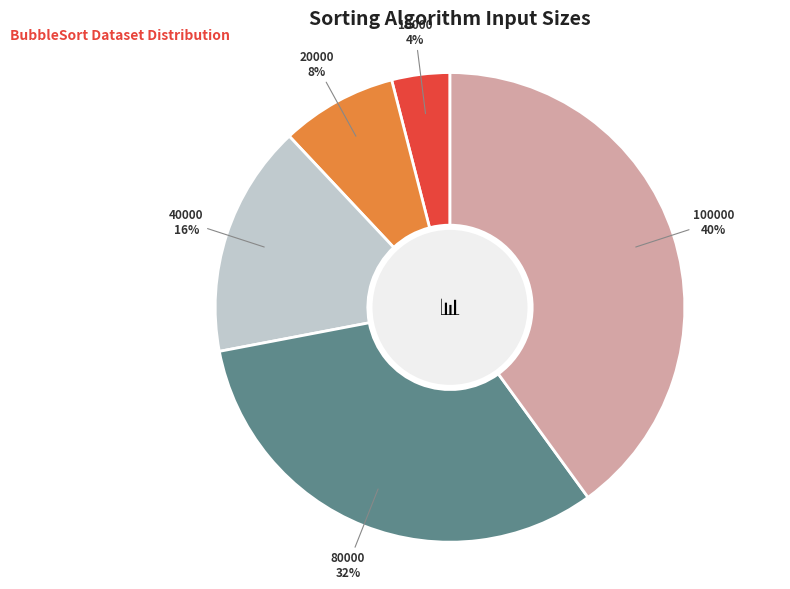

Combined, do 10000 and 20000 account for over 50%?

No